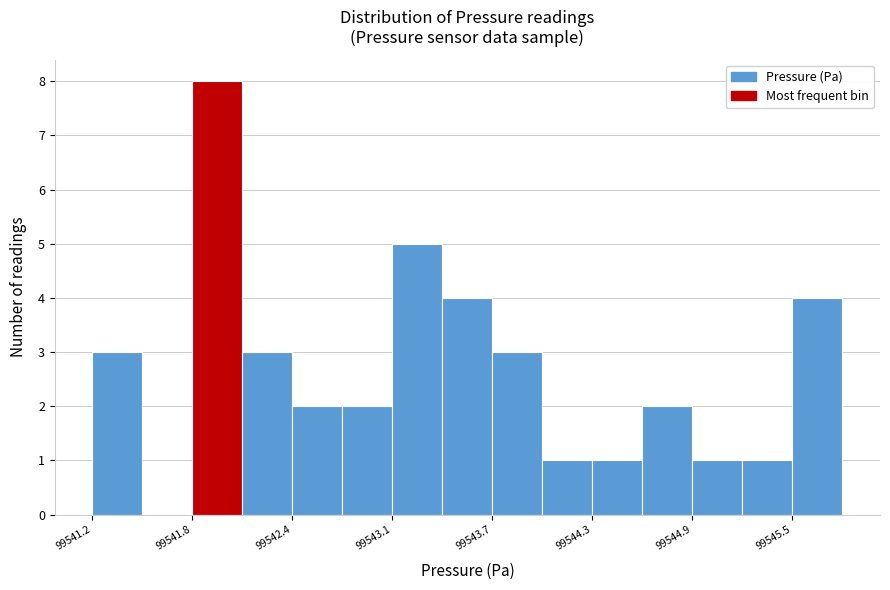

Around what value on the x-axis is the tallest bar? Give the approximate position of its centre, as read against the axis.

99542.0